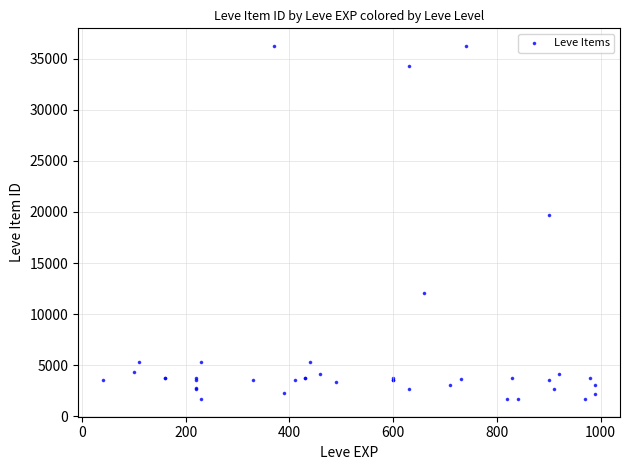

What Y value in the scatter plot is closest to 18967?

19744